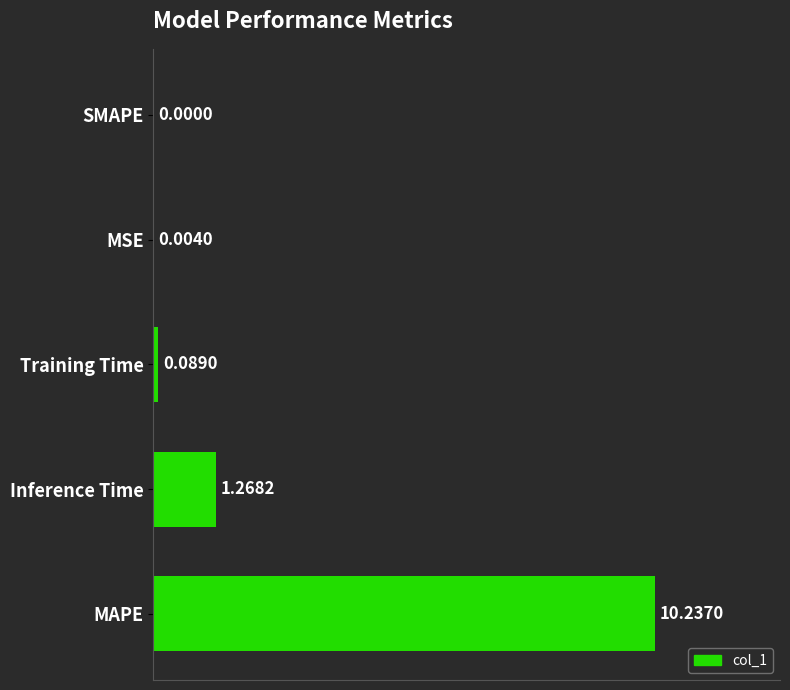

How many values exceed 0?

4